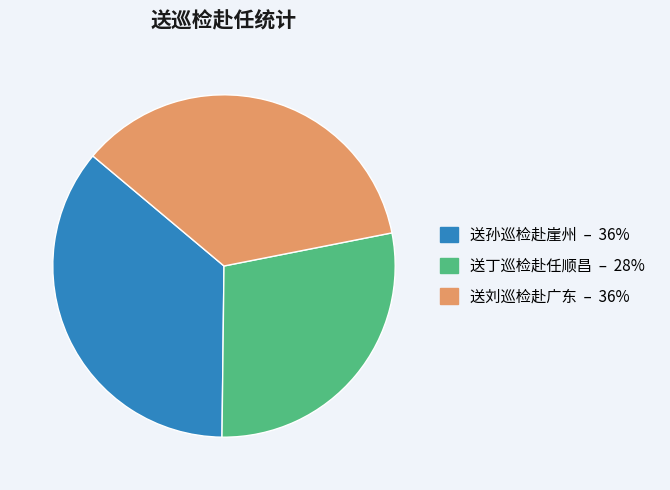

Which has a higher value, 送丁巡检赴任顺昌 or 送刘巡检赴广东?

送刘巡检赴广东